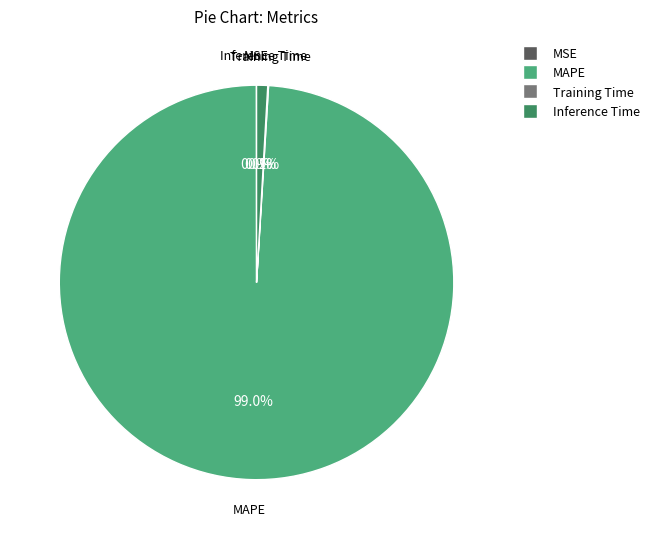

To the nearest percent, what is the difference between the largest and smallest slice percentages?

99%